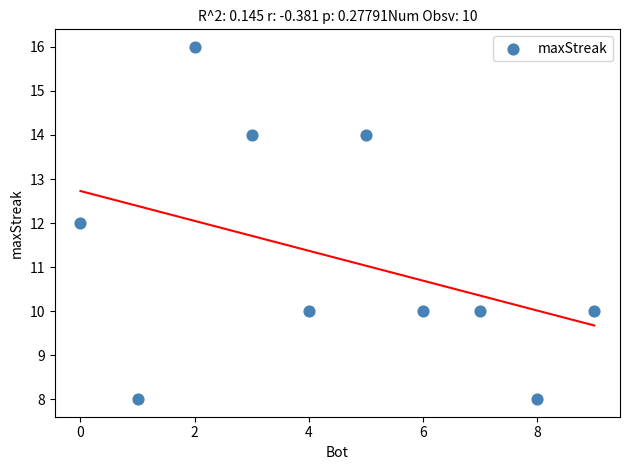

What is the range of X values (max minus min)?

9